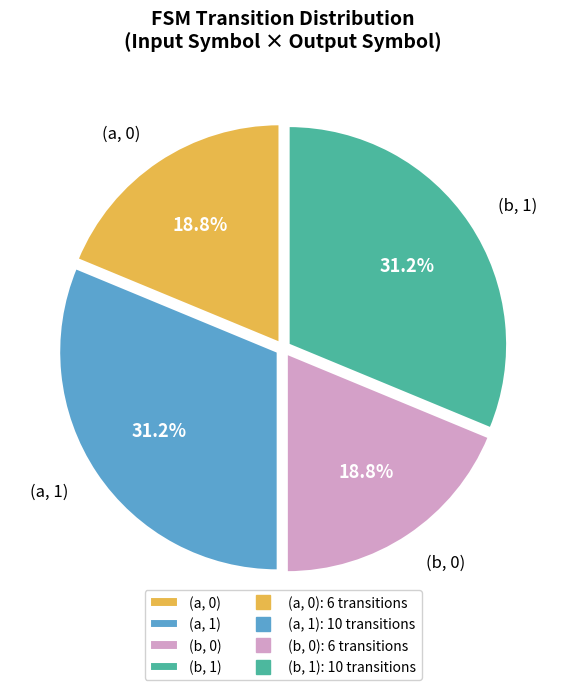

What is the total percentage of (a, 0) and (a, 1)?

50.0%